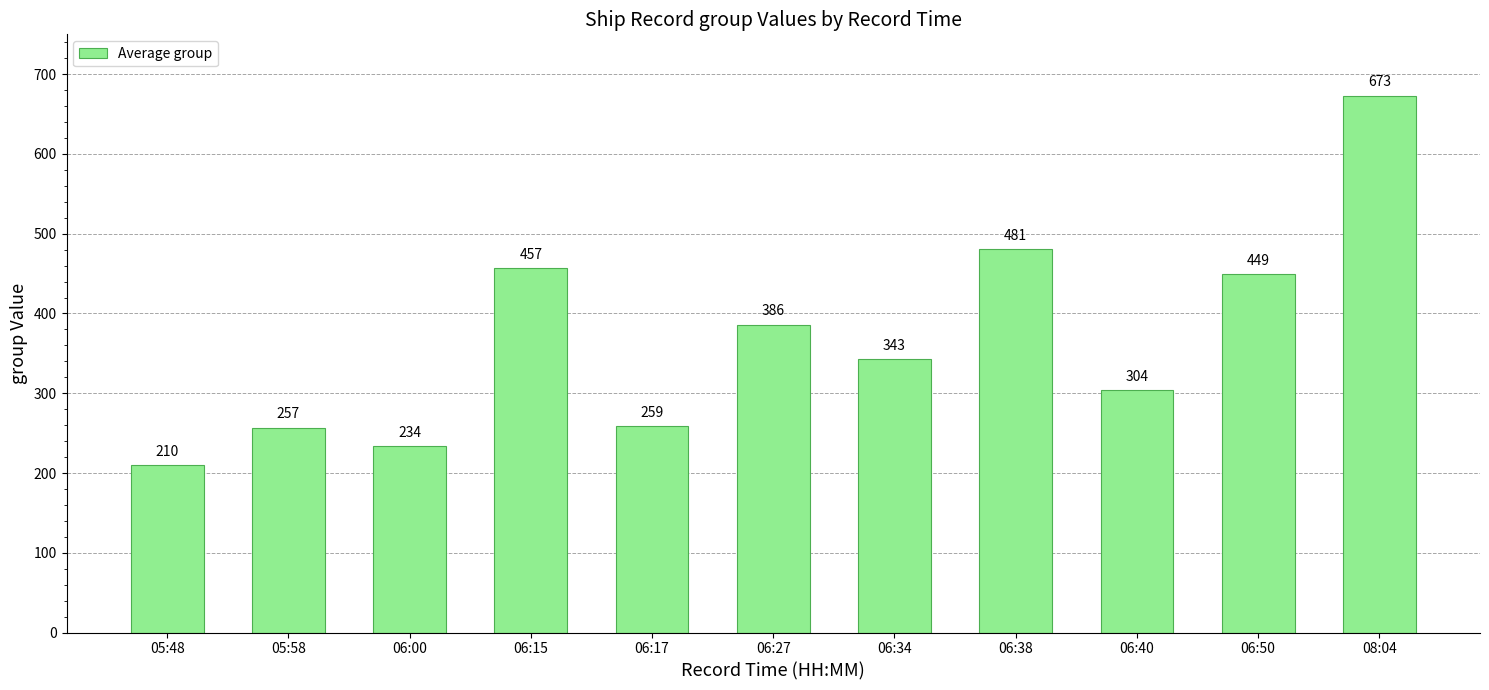

How many data points does each series have?

11